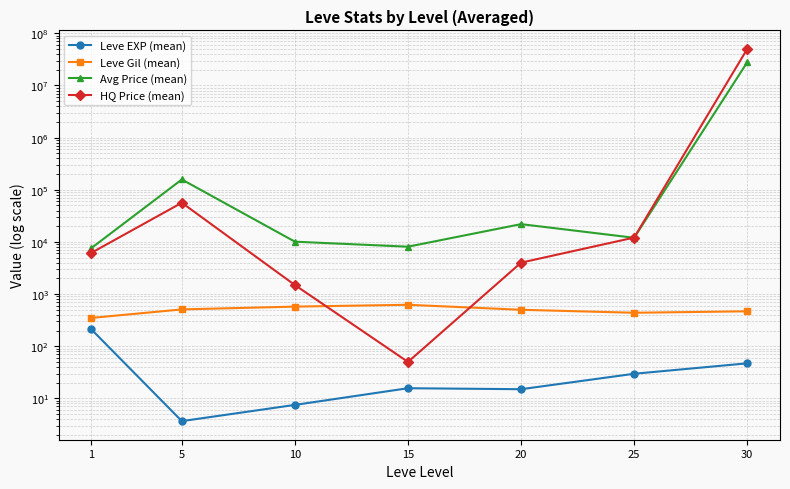

Is it true that Leve EXP (mean) equals 3.7 at 5?

True